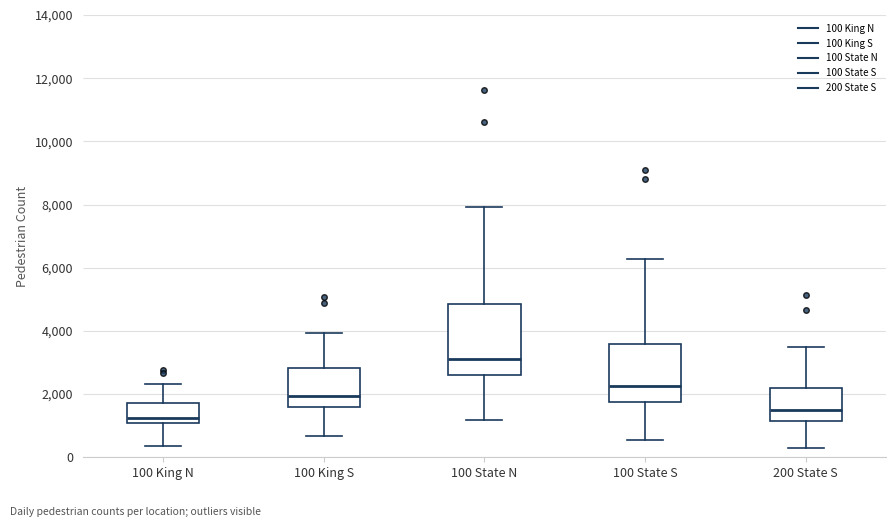

Which box is the tallest, from its lower edge to its upper edge?

100 State N